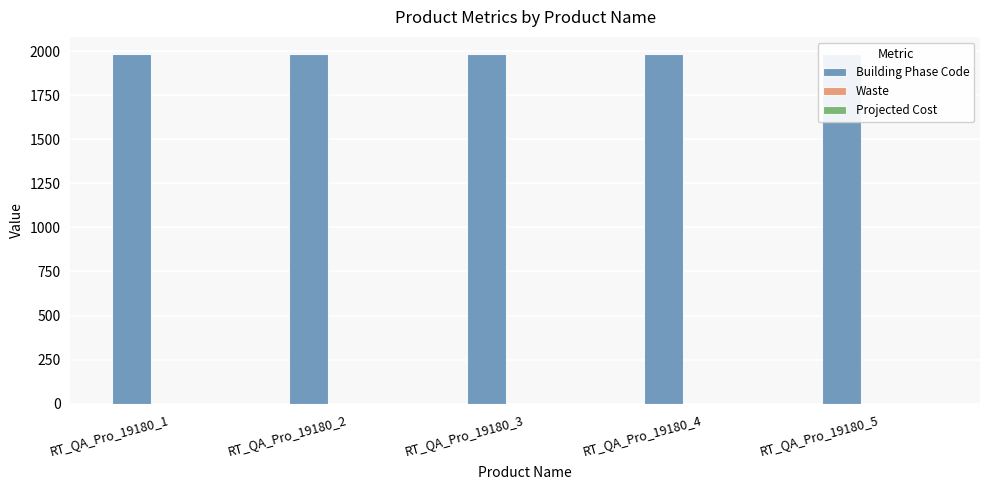

Which series has the largest total across all categories?

Building Phase Code